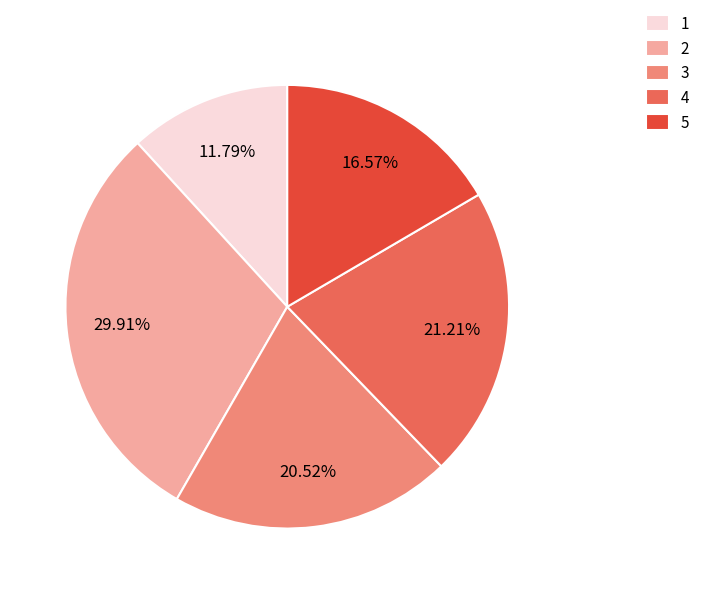

To the nearest percent, what is the combined percentage of 2 and 5?

46%